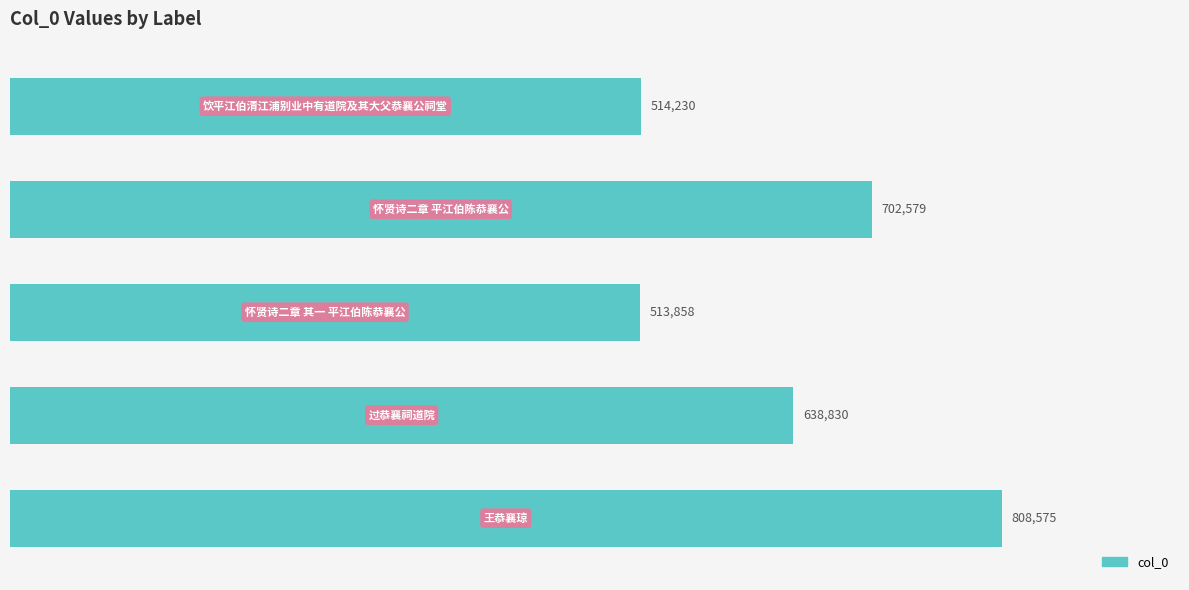

Reading top to bottom, transcribe all the data shown in this chart.

514230	702579	513858	638830	808575